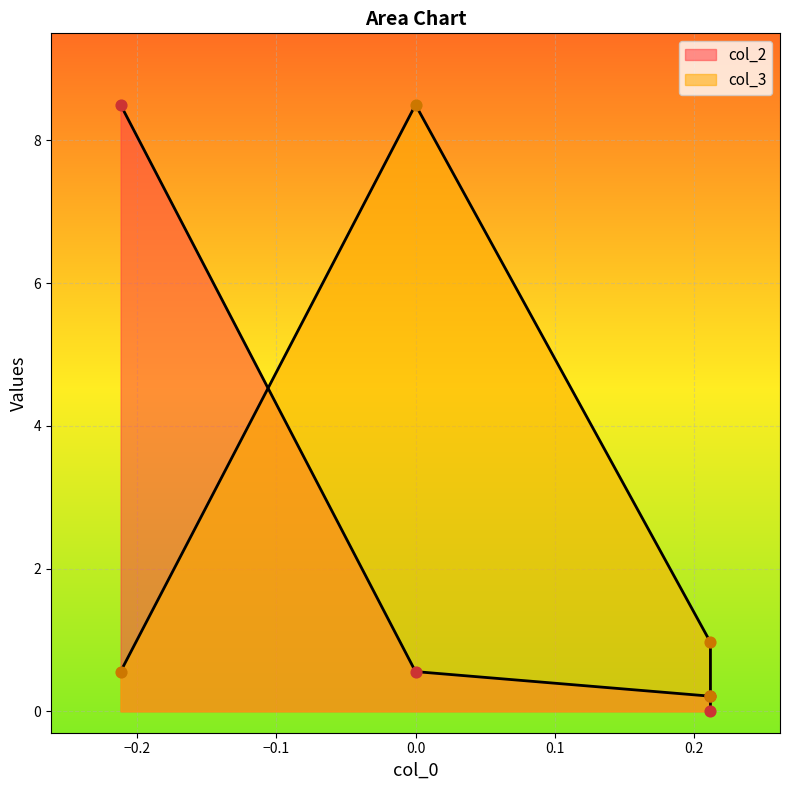

Is the value of col_2 at -0.212 greater than the value of col_3 at 0.0?

No